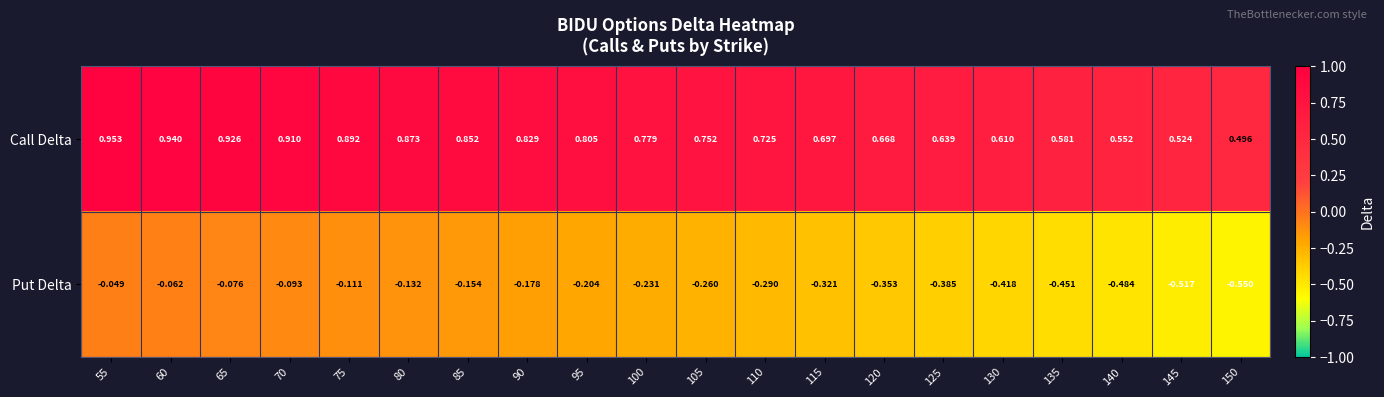

Which series has the largest total across all categories?

Call Delta